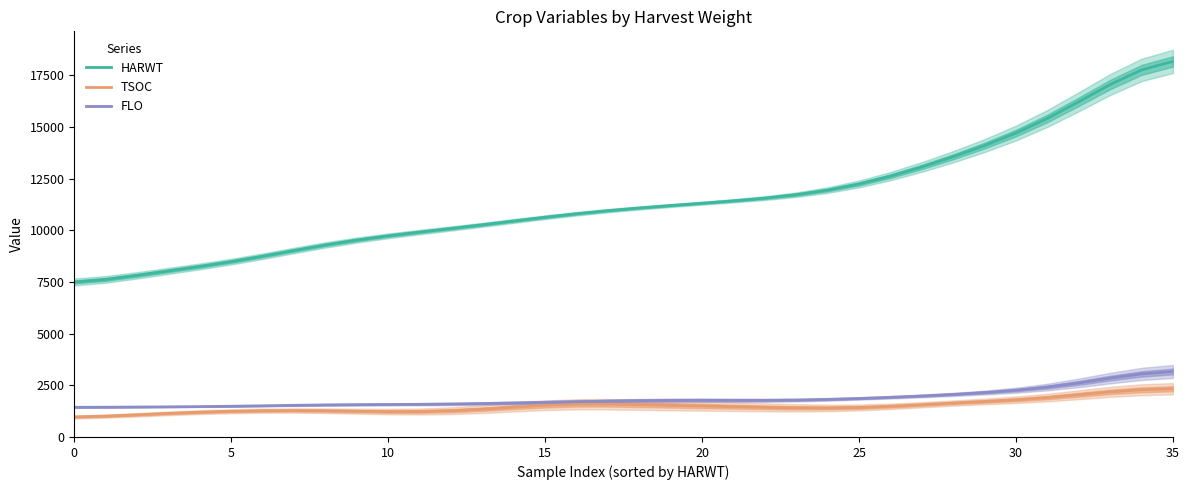

How many data points in TSOC are less than 1441?

18